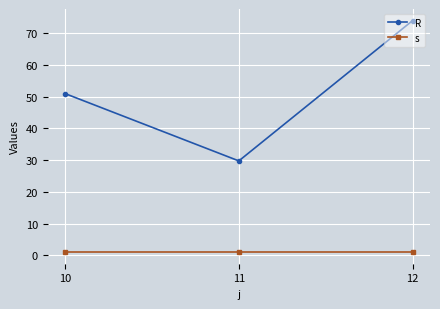

Is the value of R at 11 greater than the value of s at 11?

Yes